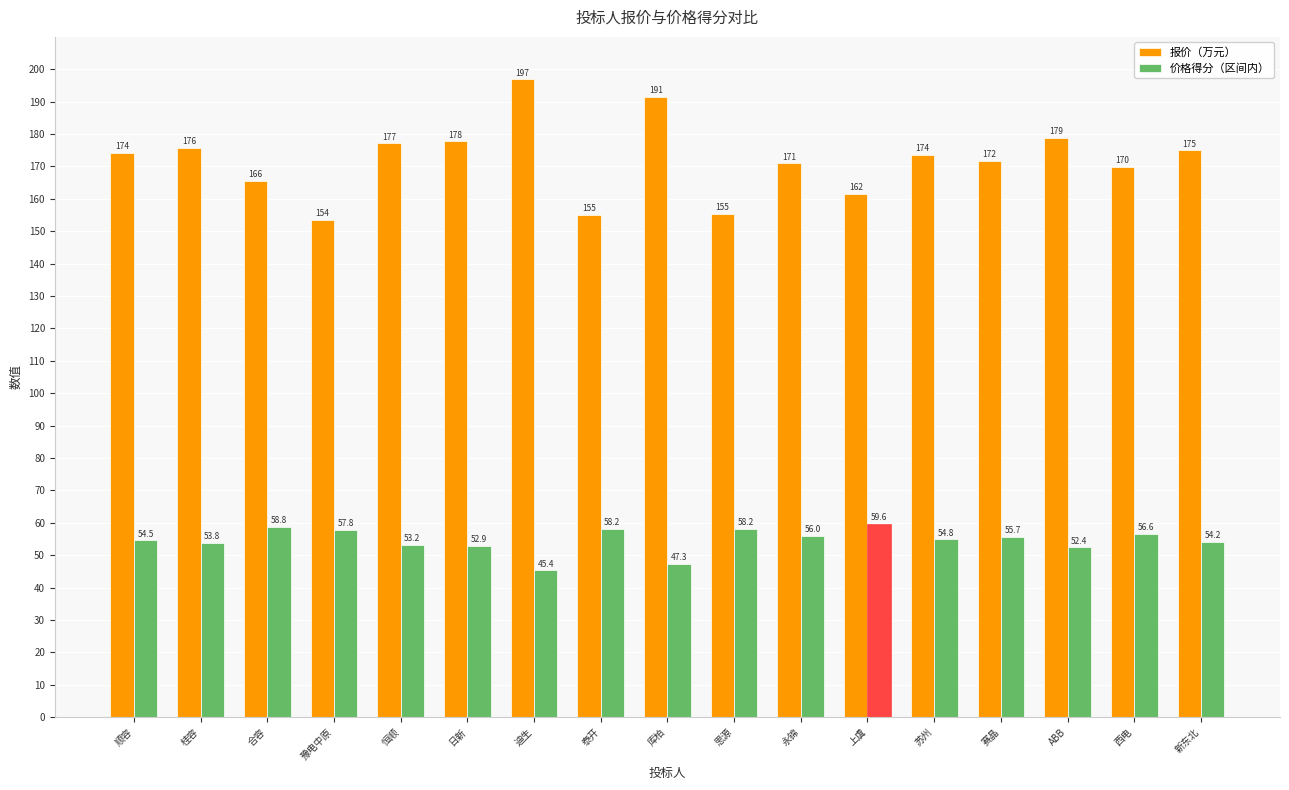

At how many categories does at least one series exceed 165?

13